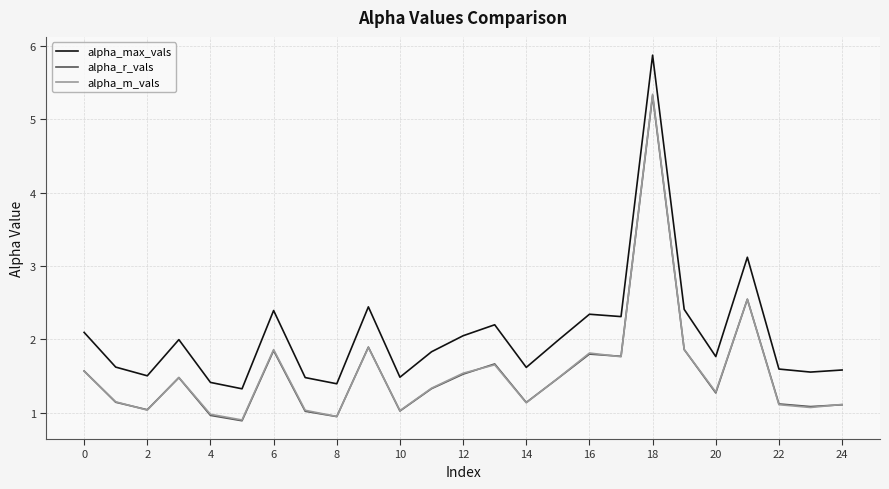

What is the average value of the alpha_r_vals series?

1.6